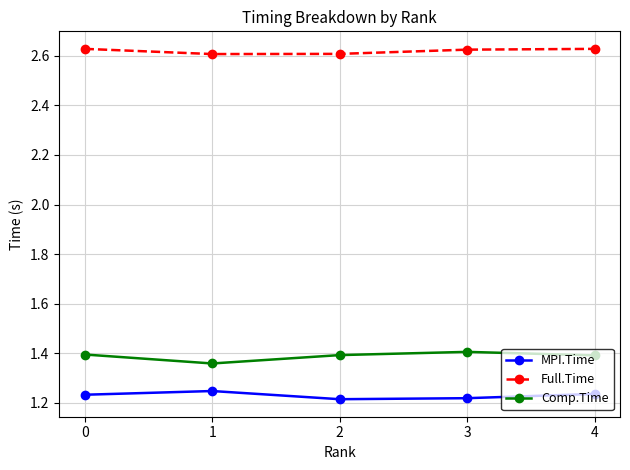

List the series in order of their peak value, highest first.

Full.Time, Comp.Time, MPI.Time